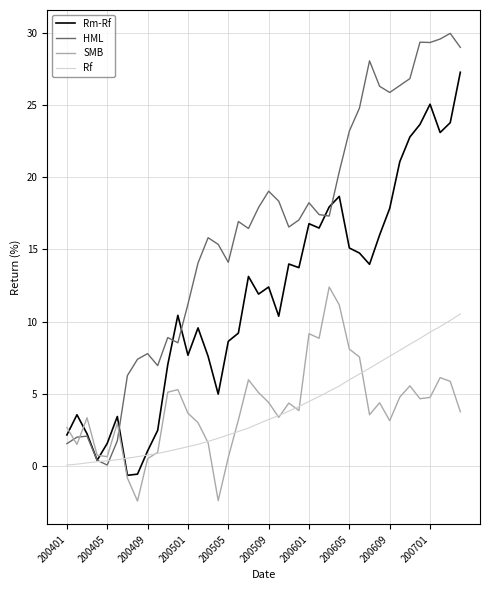

Which series has the largest total across all categories?

HML